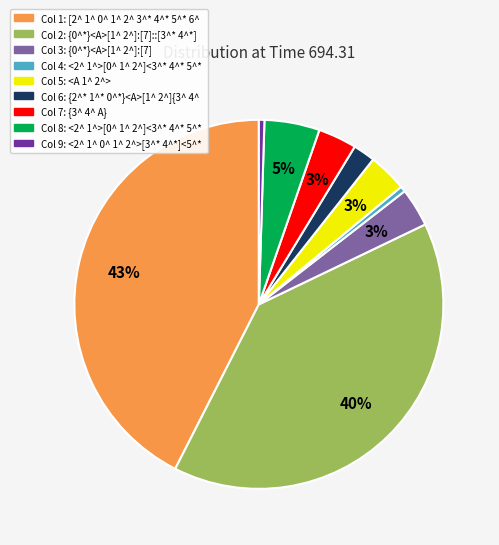

Does any single category account for the majority?

No